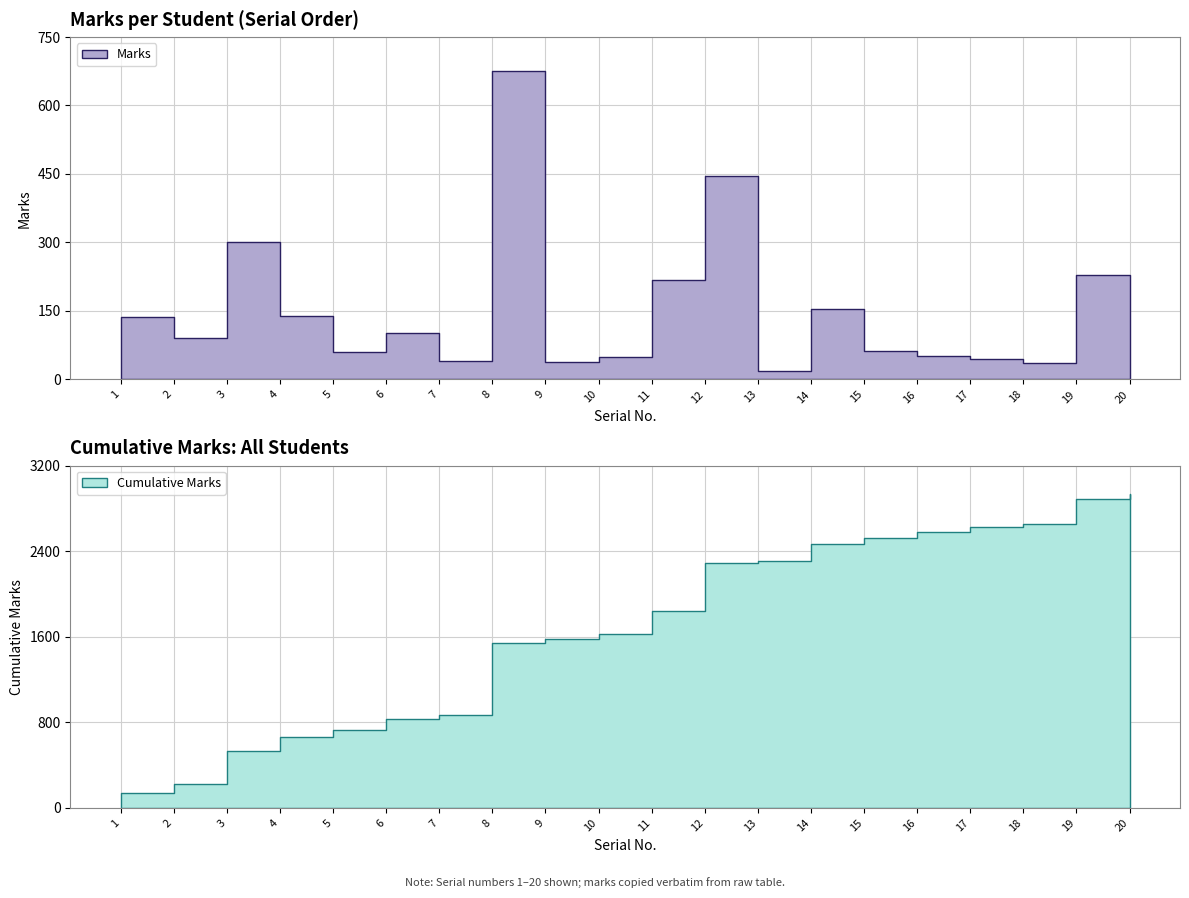

Does the chart display data point markers on the line(s)?

No